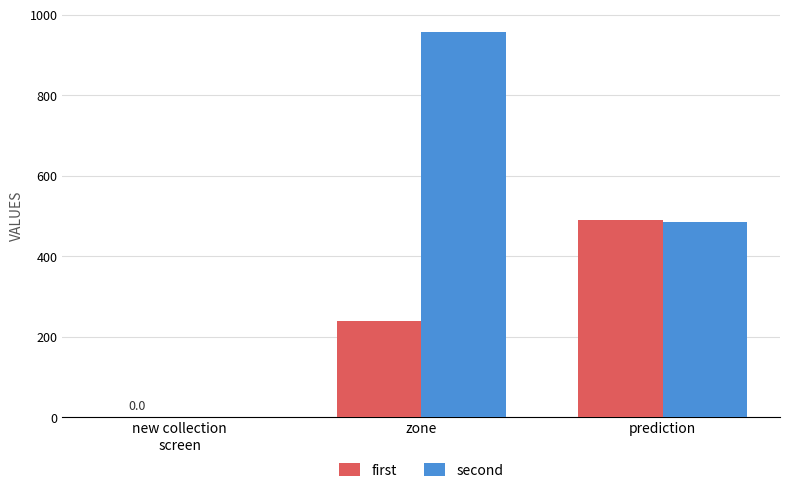

At which category is the sum across all series the highest?

zone